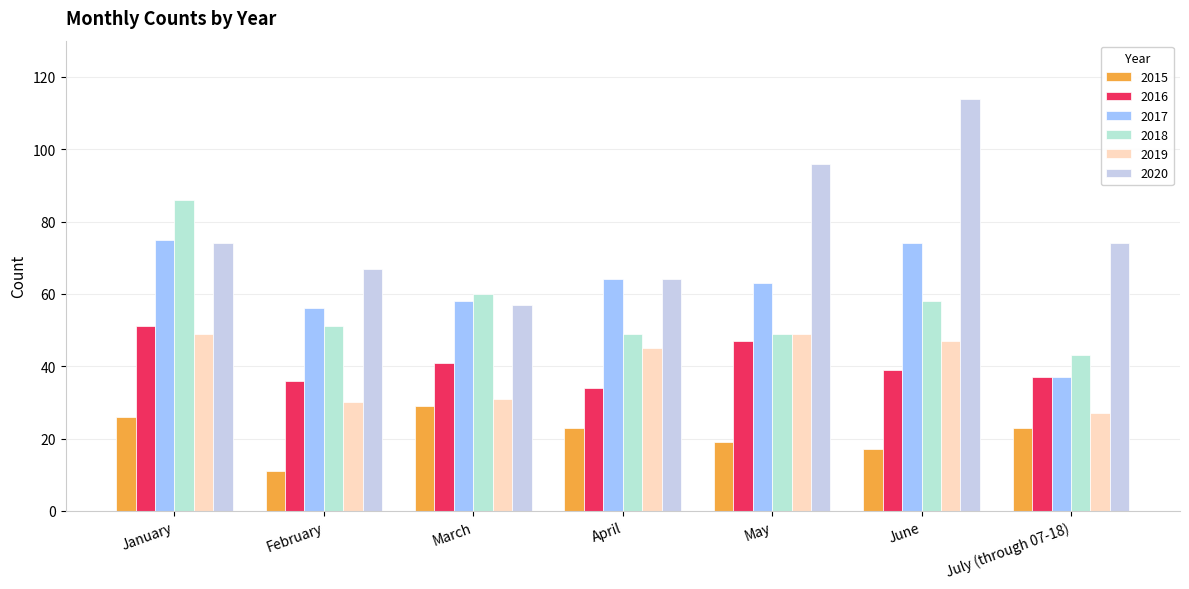

Are the bars horizontal?

No